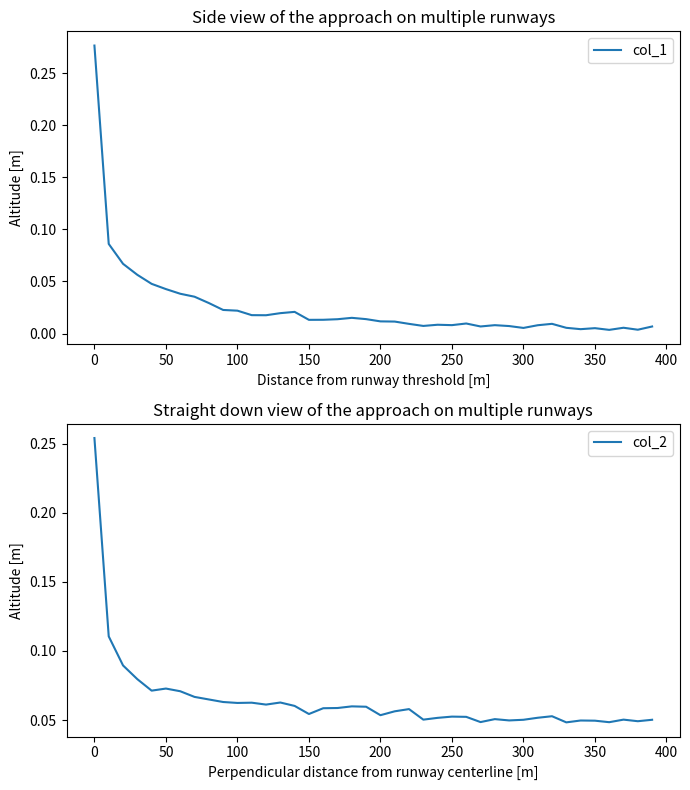

How many distinct data groups are displayed?

2